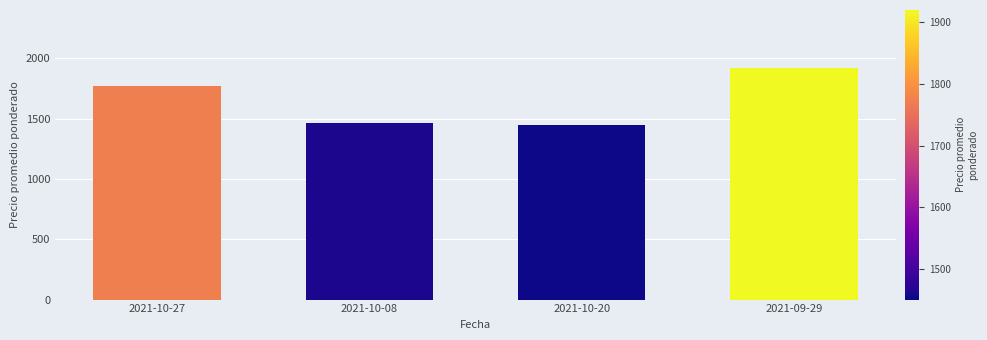

Reading left to right, transcribe all the data shown in this chart.

1773	1460	1450	1920